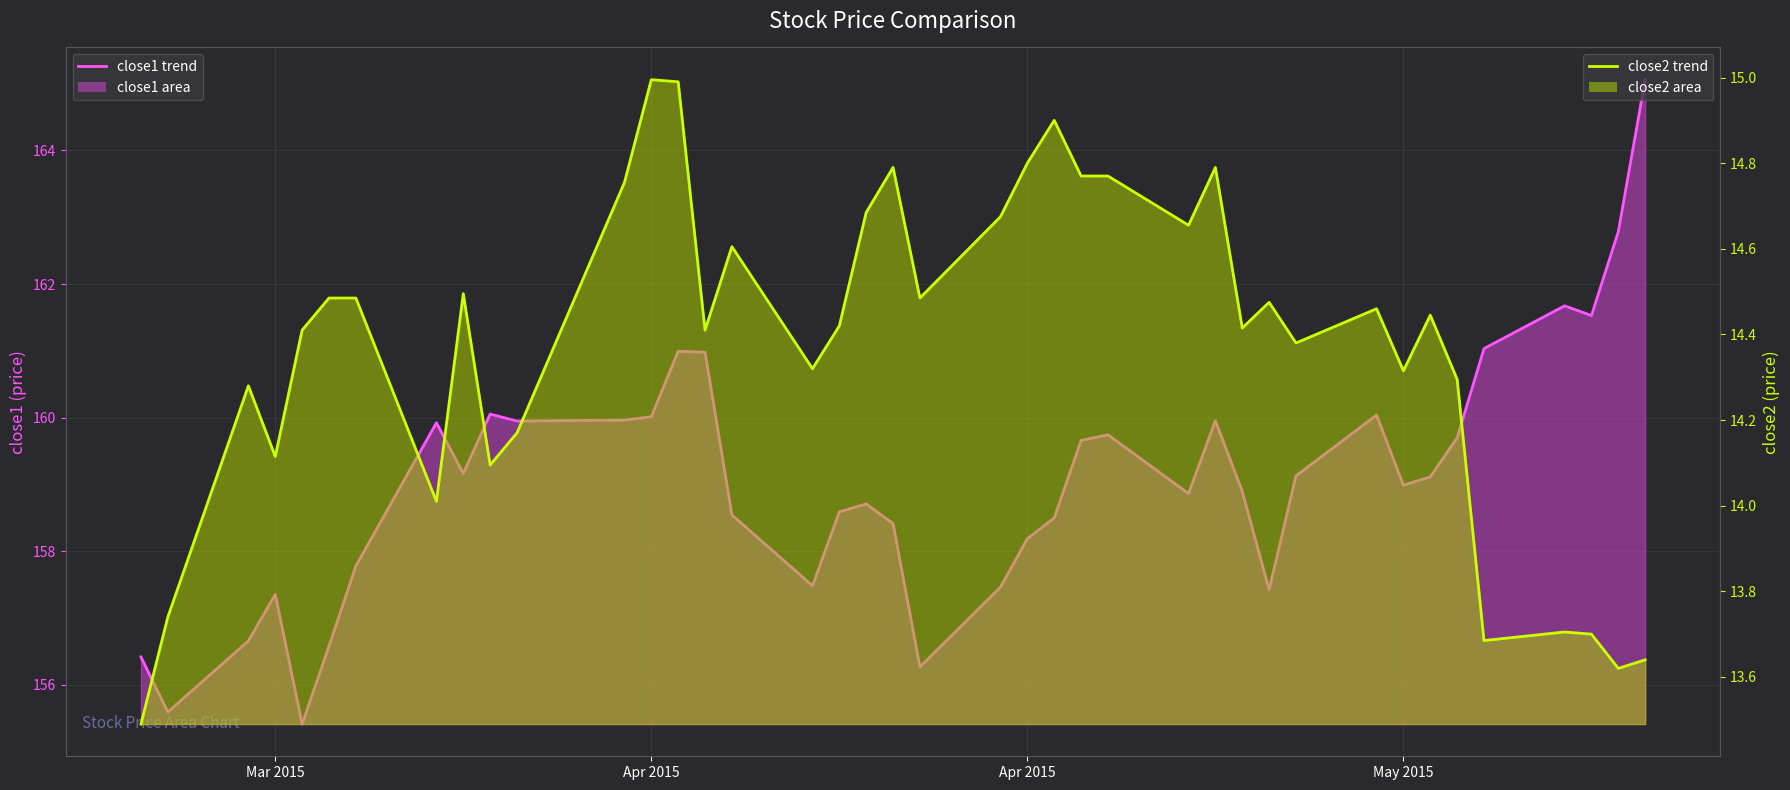

True or false: close1 line has more than 1 interior local peaks.

True